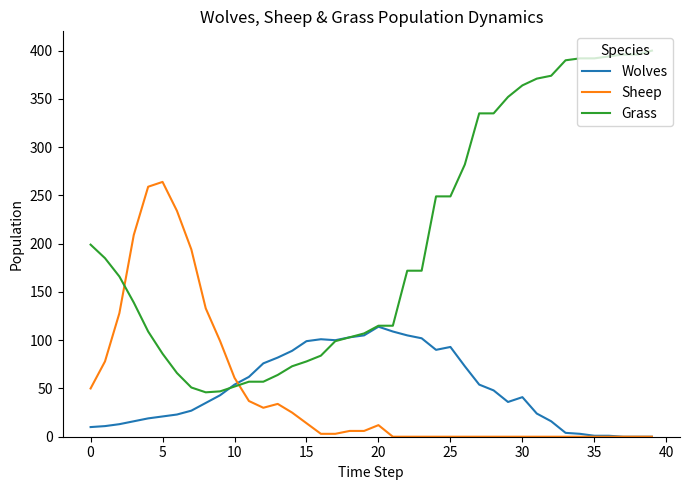

True or false: Grass and Sheep intersect in this chart.

True